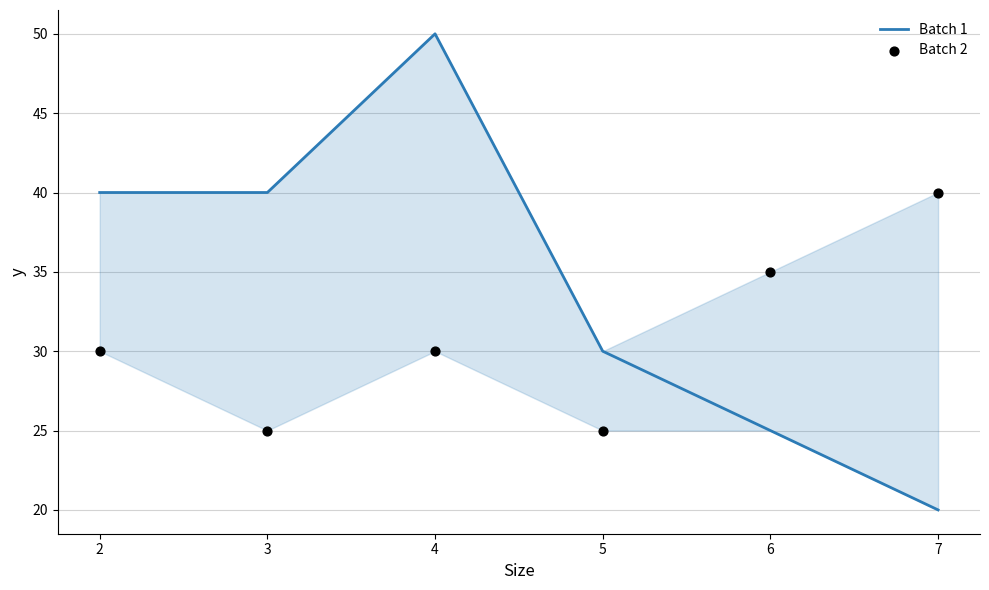

Which series reaches the maximum Y coordinate?

Batch 1